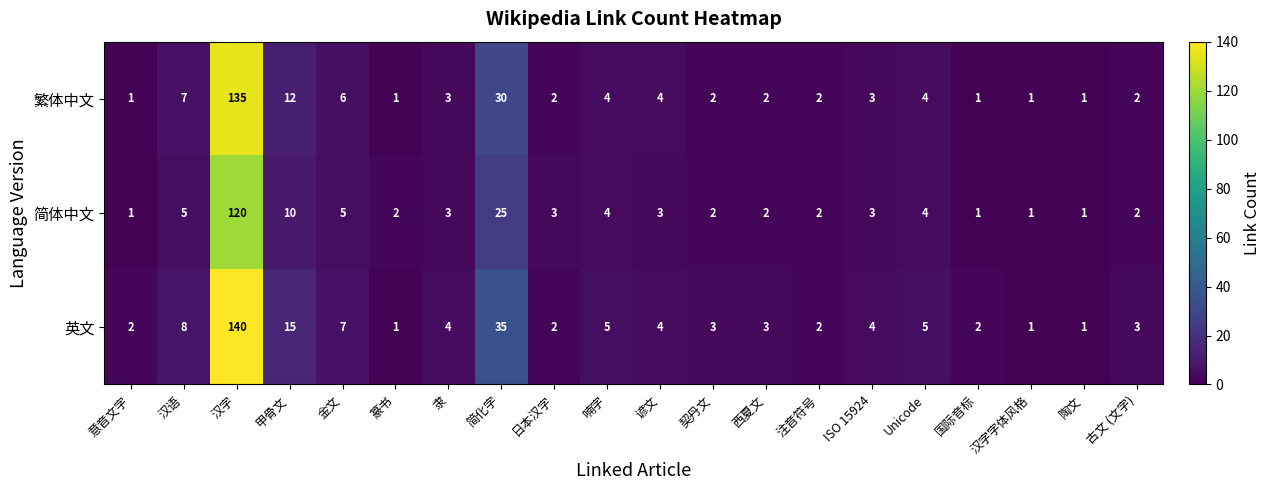

Which series has the largest total across all categories?

英文